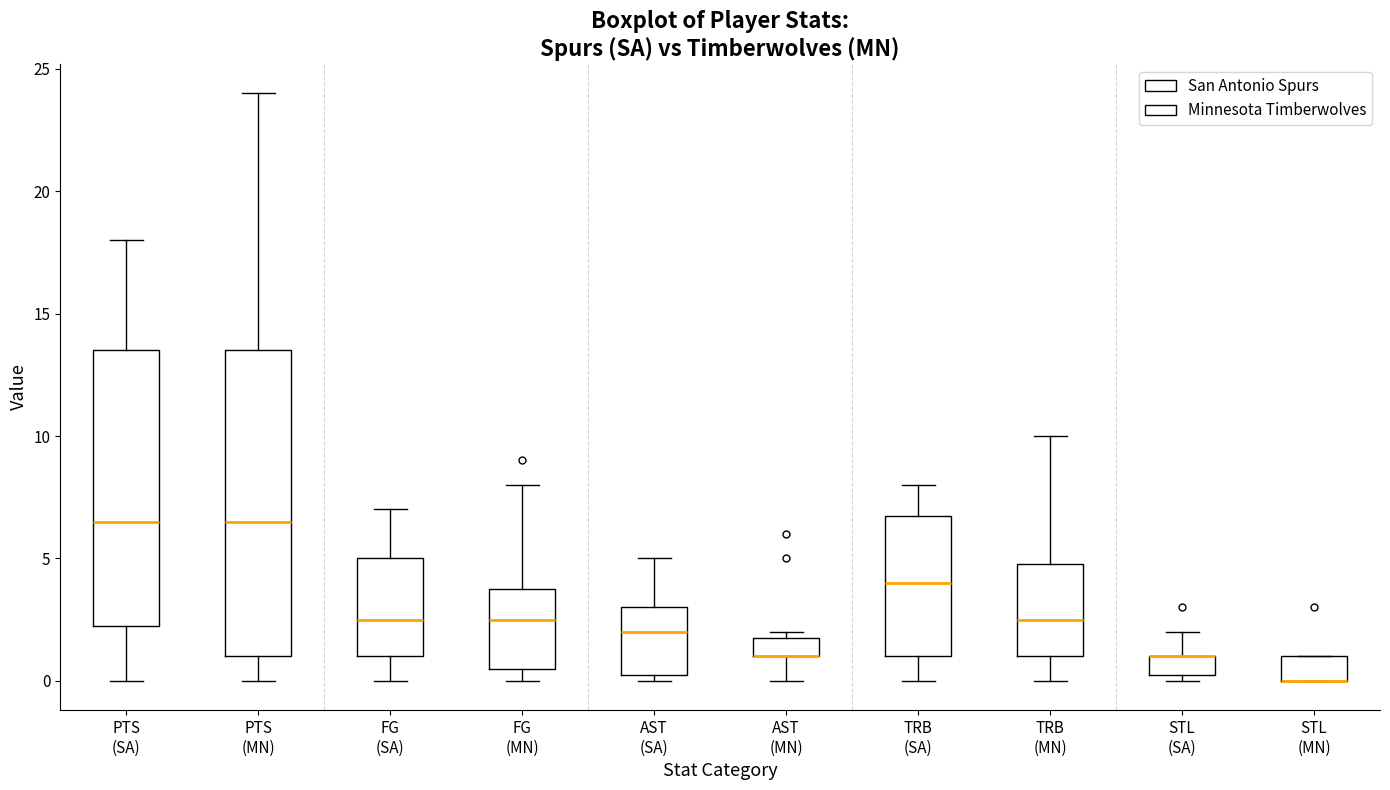

Where is the lower edge of the box for STL (MN) on the y-axis? The values are not printed on the chart, so give them approximately, as read against the axis.

0.0